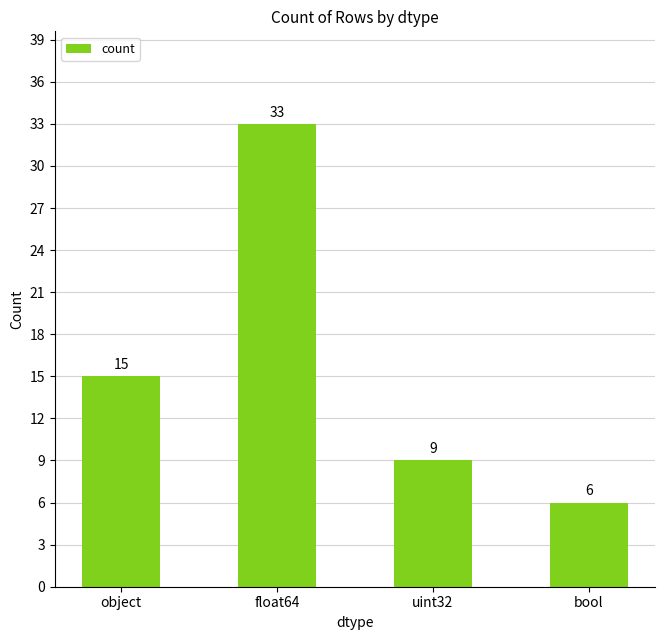

Where is the data nearest to the value 19?

object